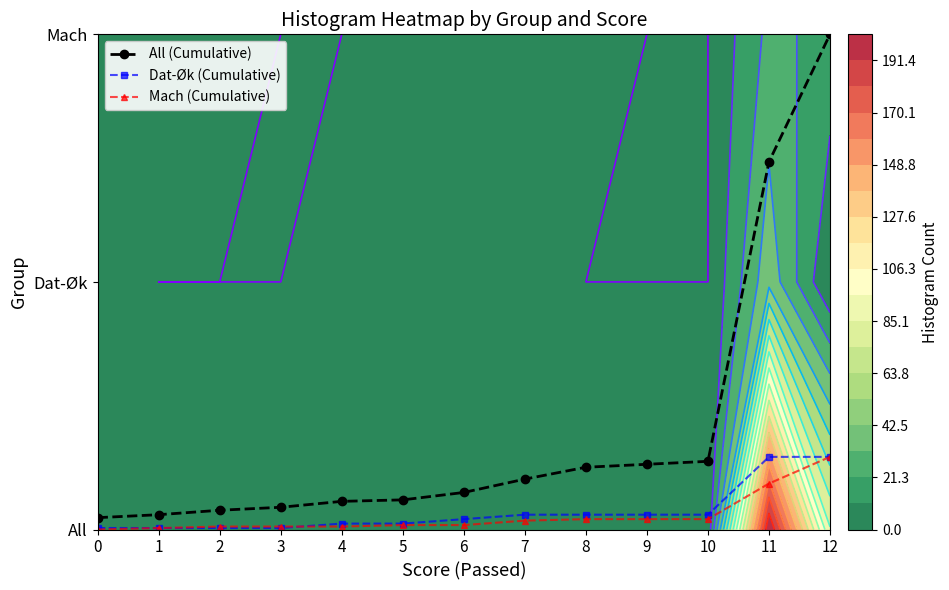

Reading left to right, what are all the values shown in this chart?

All (Cumulative): 0.0	0.1	0.1	0.1	0.1	0.1	0.1	0.2	0.3	0.3	0.3	1.5	2.0
Dat-Øk (Cumulative): 0.0	0.0	0.0	0.0	0.0	0.0	0.0	0.1	0.1	0.1	0.1	0.3	0.3
Mach (Cumulative): 0.0	0.0	0.0	0.0	0.0	0.0	0.0	0.0	0.0	0.0	0.0	0.2	0.3